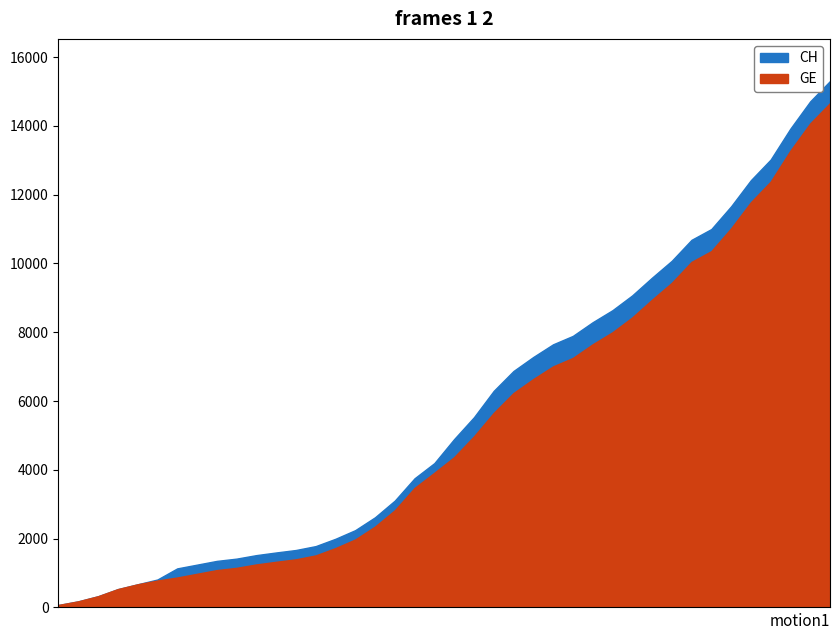

Which series has the widest spread of values?

CH